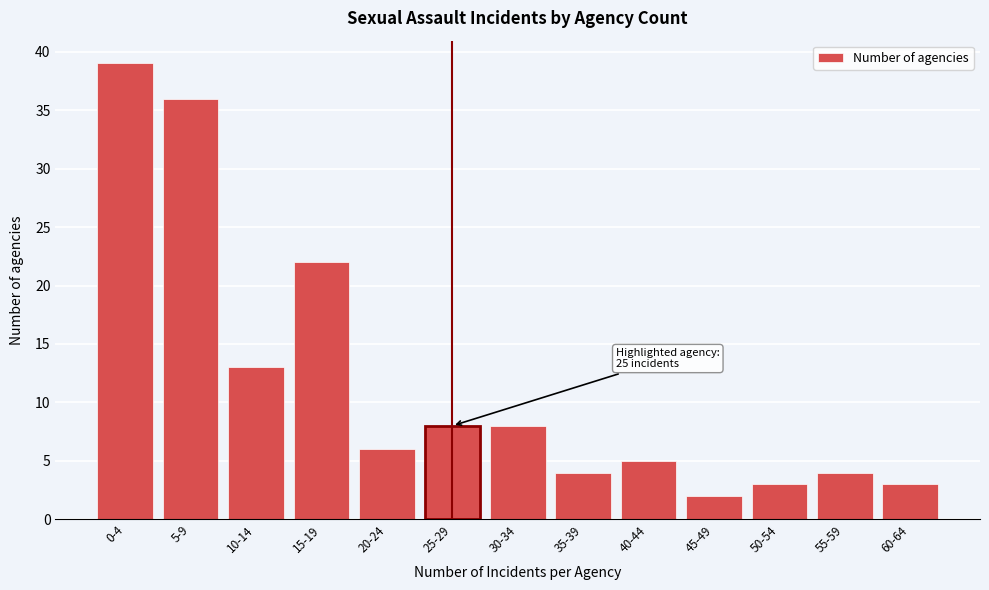

Reading left to right, list all the values displayed in this chart.

0-4=39	5-9=36	10-14=13	15-19=22	20-24=6	25-29=8	30-34=8	35-39=4	40-44=5	45-49=2	50-54=3	55-59=4	60-64=3